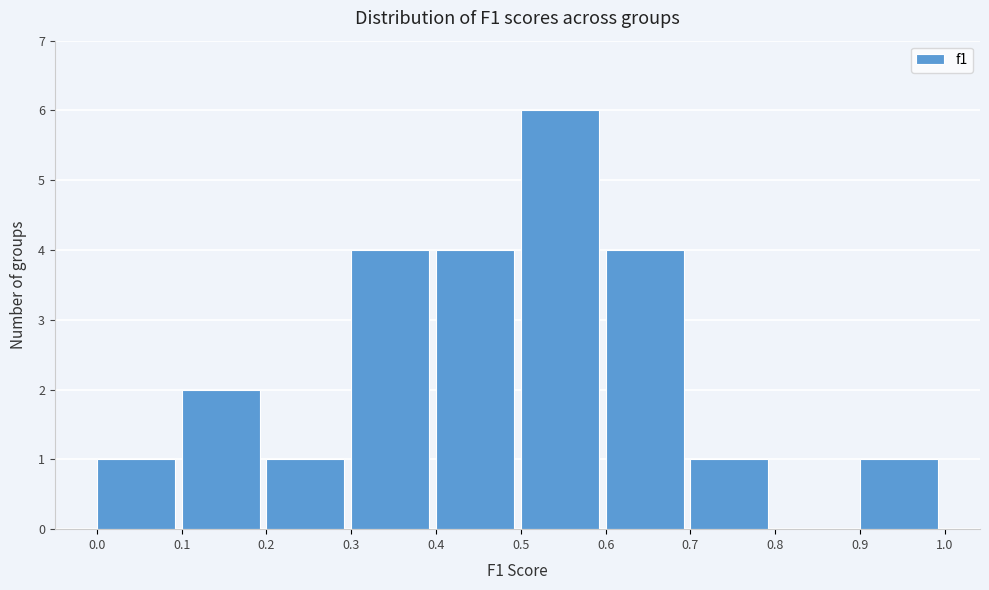

How tall is the bar that spans 0.9 to 1.0 on the x-axis? The values are not printed on the chart, so give them approximately, as read against the axis.

1